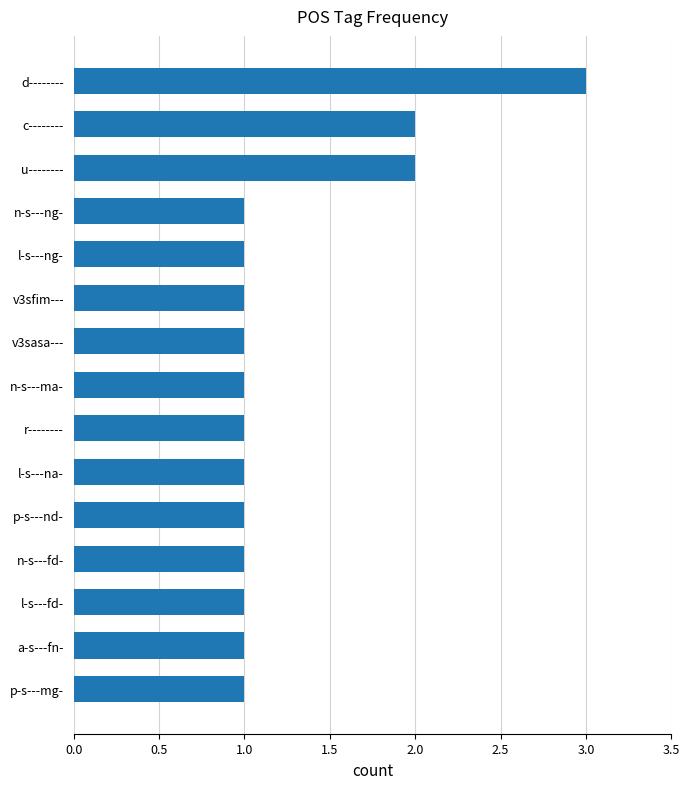

Does the chart contain stacked bars?

No